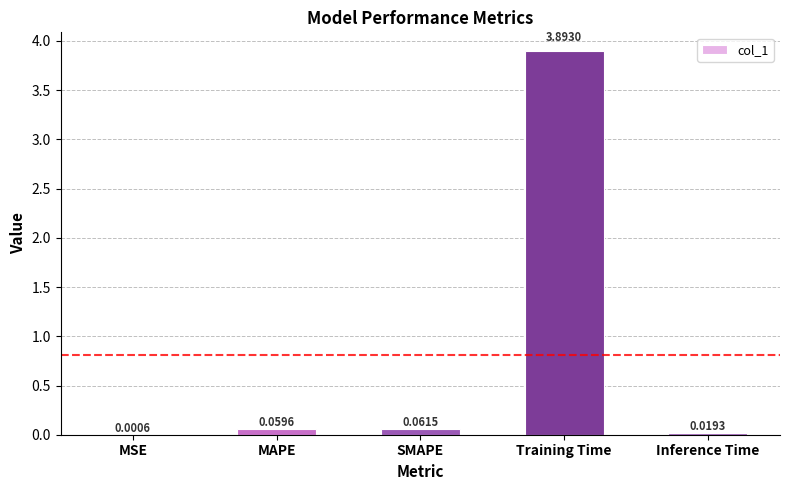

At which label is the value closest to 1?

SMAPE